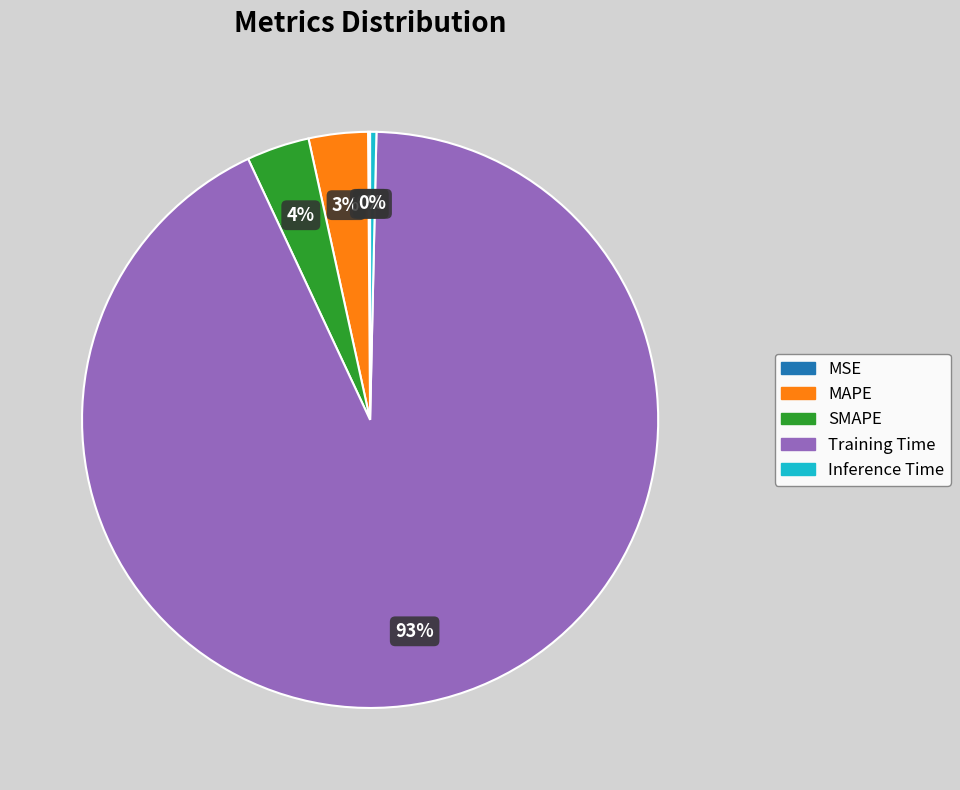

Do Inference Time and Training Time together represent more than half of the pie?

Yes